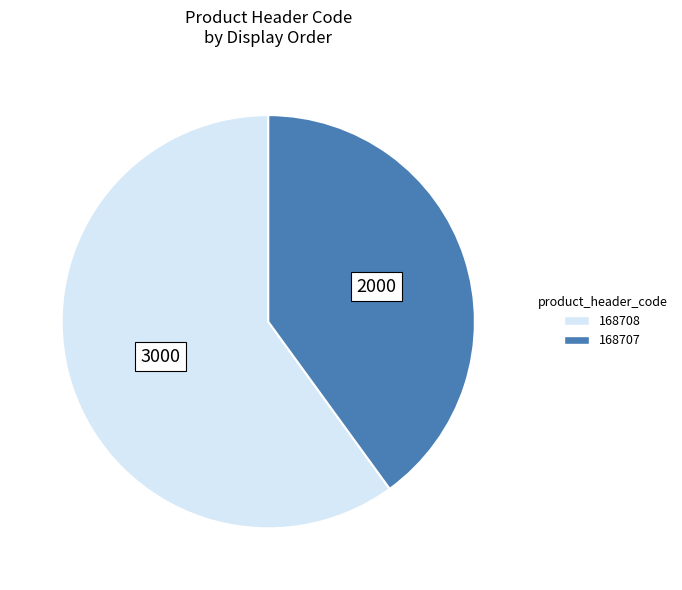

Do 168707 and 168708 together represent more than half of the pie?

Yes